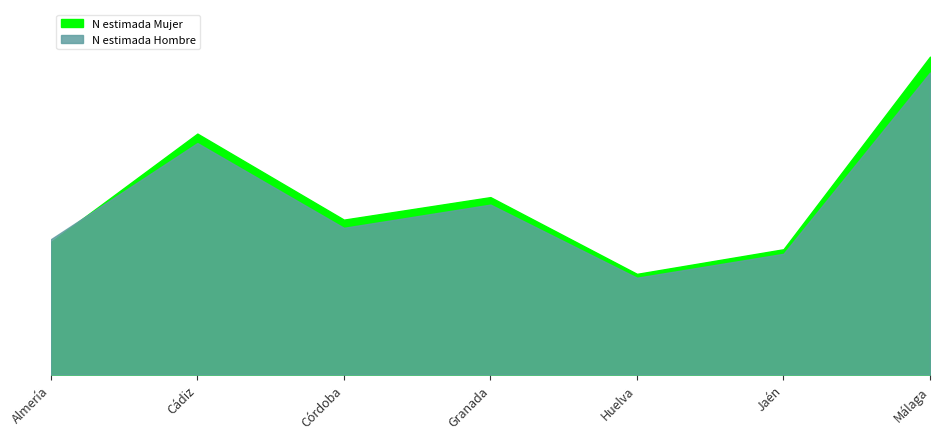

Which series changed the most between Almería and Cádiz?

N estimada Mujer